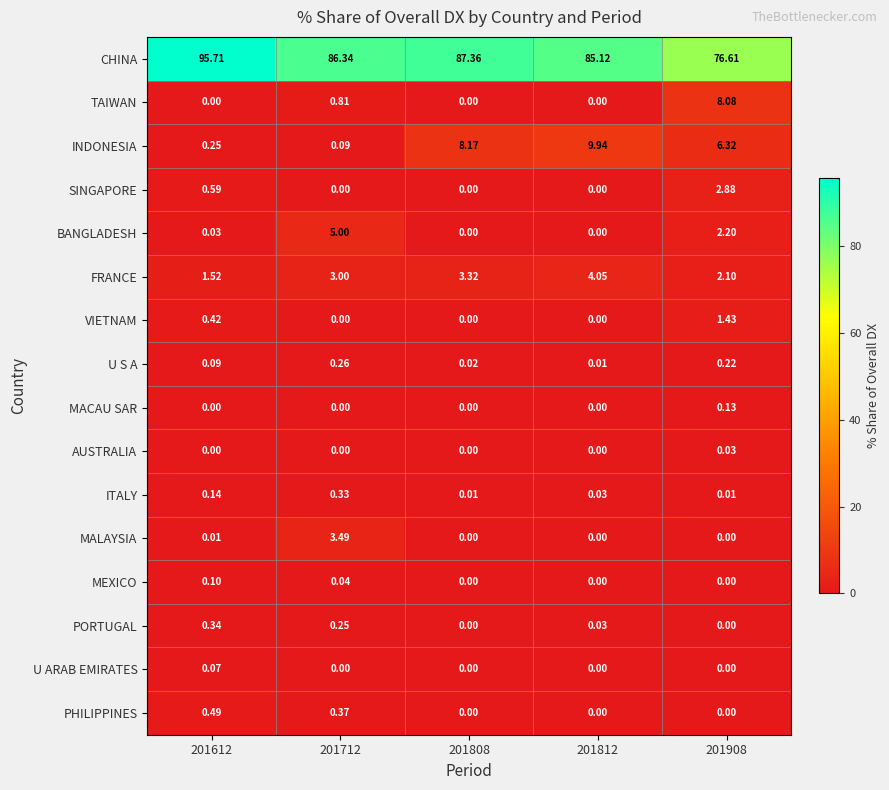

What is the total value across all series at 201712?

100.0